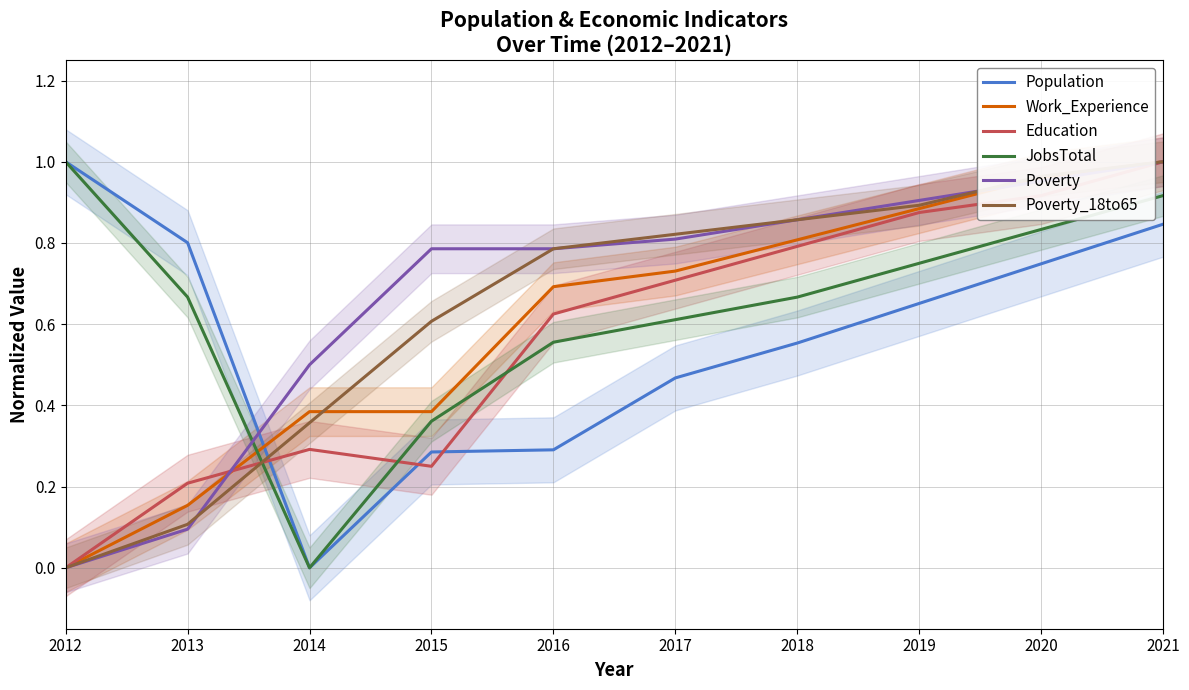

List the labels in order of Population value, smallest first.

2014, 2015, 2016, 2017, 2018, 2019, 2020, 2013, 2021, 2012